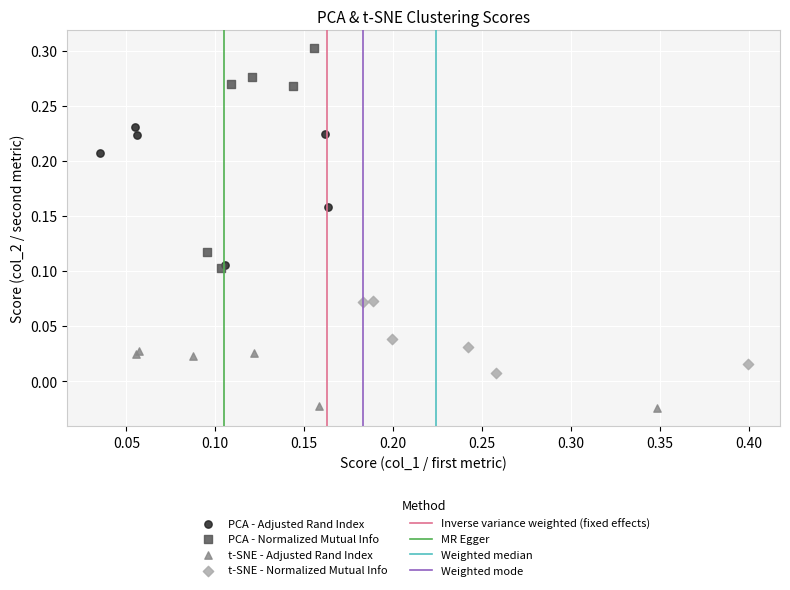

Which series has the widest spread of Y values?

PCA - Normalized Mutual Info